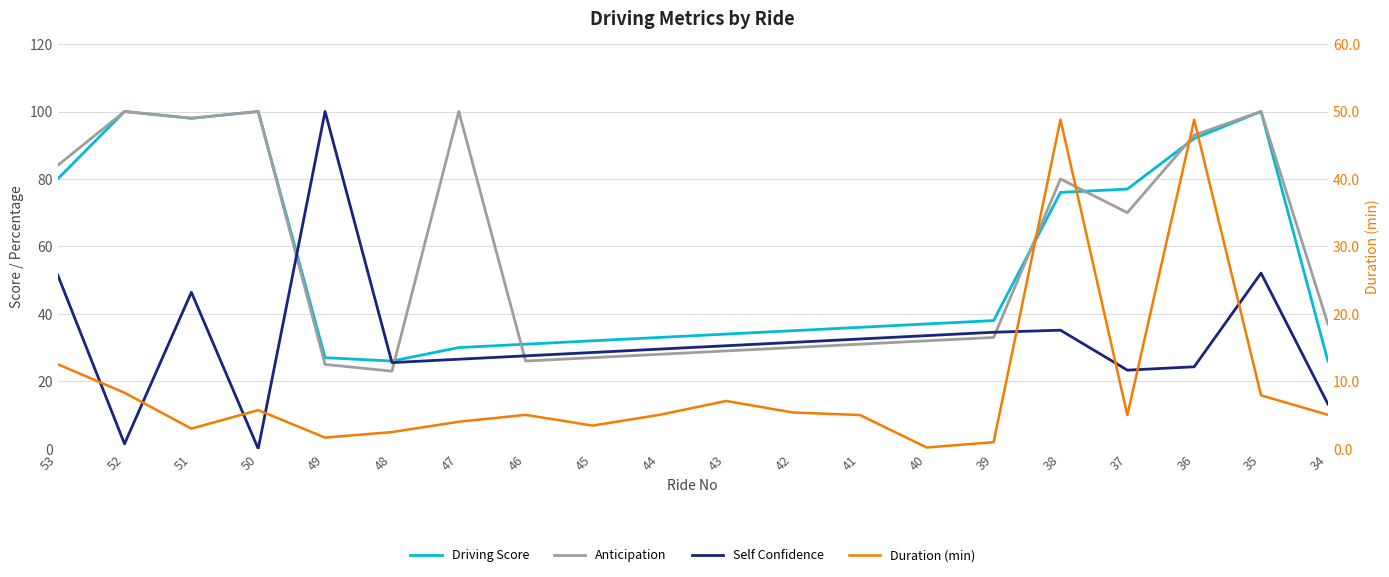

Reading right to left, what are all the values shown in this chart?

Driving Score: 34=26.0	35=100.0	36=92.0	37=77.0	38=76.0	39=38.0	40=37.0	41=36.0	42=35.0	43=34.0	44=33.0	45=32.0	46=31.0	47=30.0	48=26.0	49=27.0	50=100.0	51=98.0	52=100.0	53=80.0
Anticipation: 34=37.0	35=100.0	36=93.0	37=70.0	38=80.0	39=33.0	40=32.0	41=31.0	42=30.0	43=29.0	44=28.0	45=27.0	46=26.0	47=100.0	48=23.0	49=25.0	50=100.0	51=98.0	52=100.0	53=84.0
Self Confidence: 34=13.3	35=52.1	36=24.3	37=23.3	38=35.1	39=34.5	40=33.5	41=32.5	42=31.5	43=30.5	44=29.5	45=28.5	46=27.5	47=26.5	48=25.5	49=100.0	50=0.0	51=46.4	52=1.4	53=51.5
Duration (min): 34=5.0	35=7.9	36=48.8	37=5.0	38=48.8	39=1.0	40=0.2	41=5.0	42=5.4	43=7.1	44=5.0	45=3.4	46=5.0	47=4.0	48=2.5	49=1.6	50=5.7	51=3.0	52=8.3	53=12.5